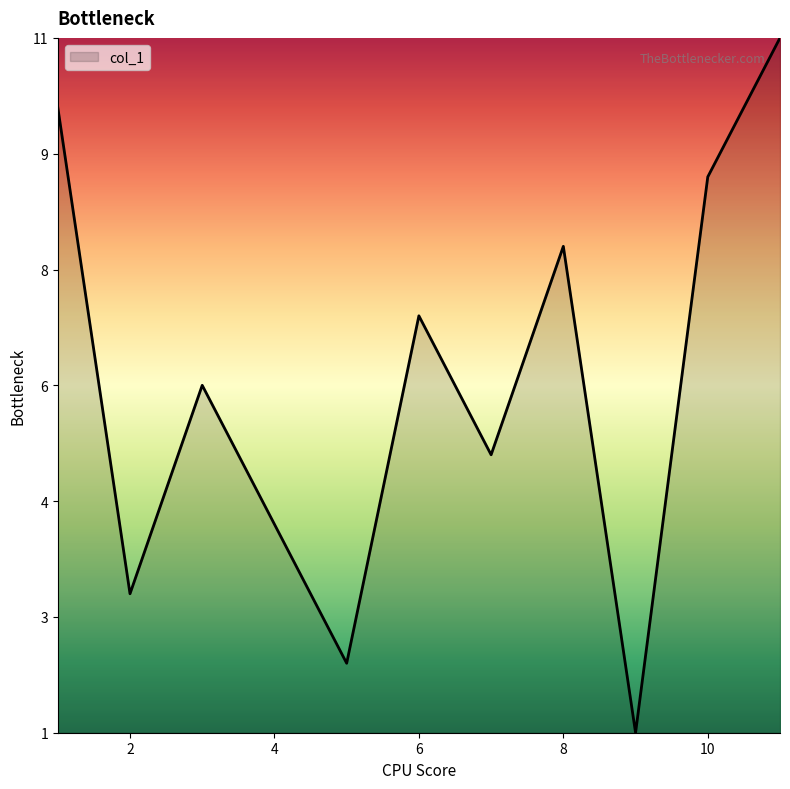

True or false: the data has more than 1 interior local peaks.

True